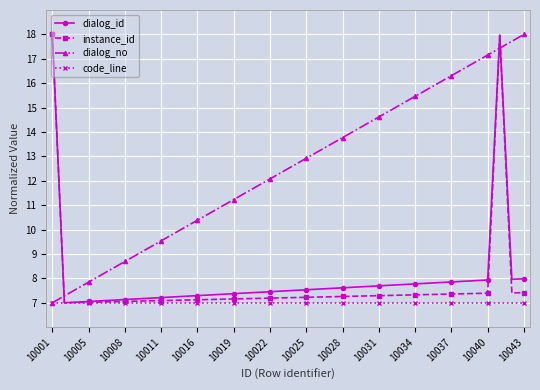

Which series has the largest total across all categories?

dialog_no